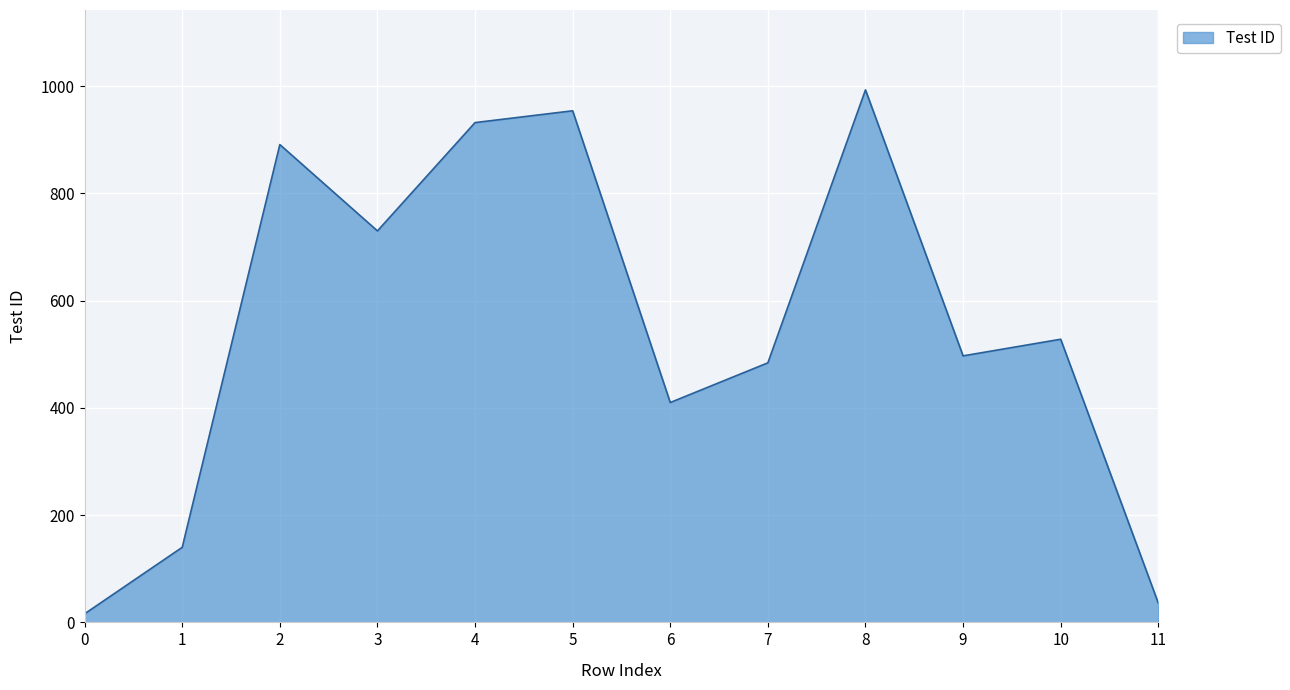

What is the ratio of the value at 1 to the value at 4?

0.2